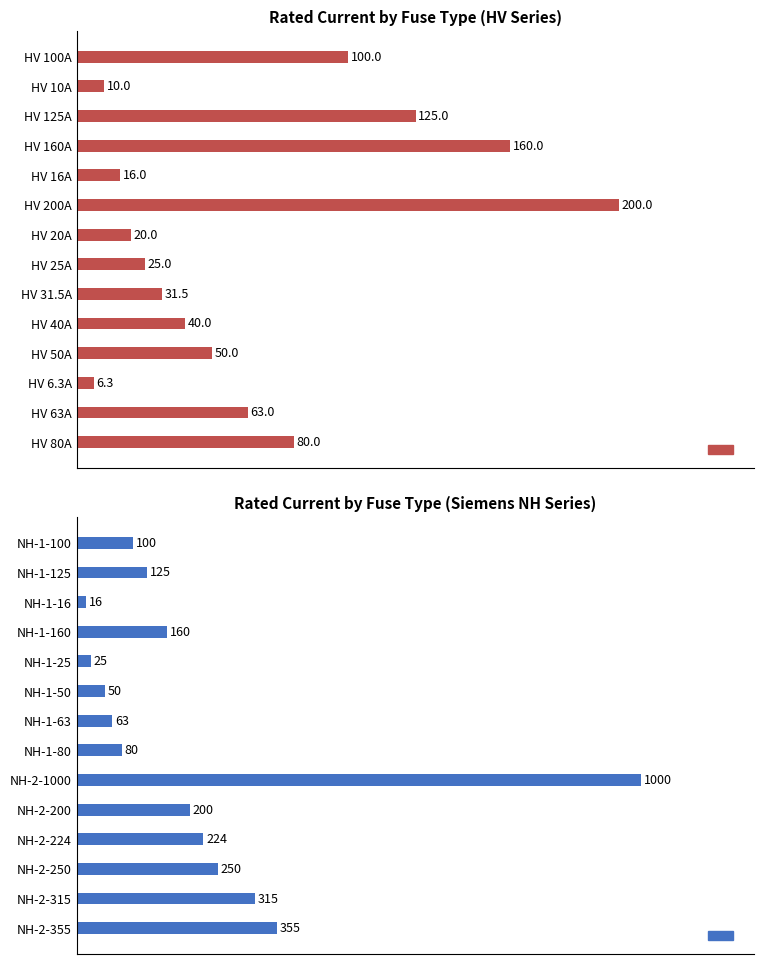

True or false: HV fuses has a value of 40.0 at HV 40A.

True